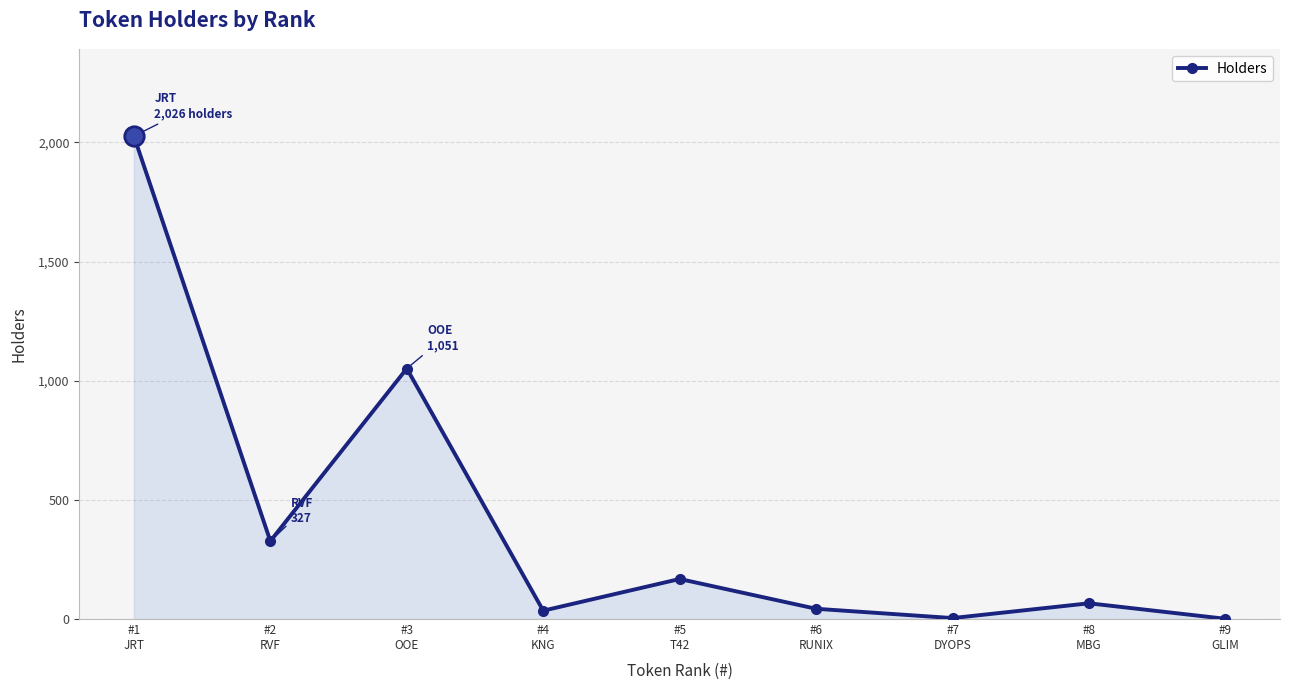

What is the difference between the maximum and second lowest values?

2022